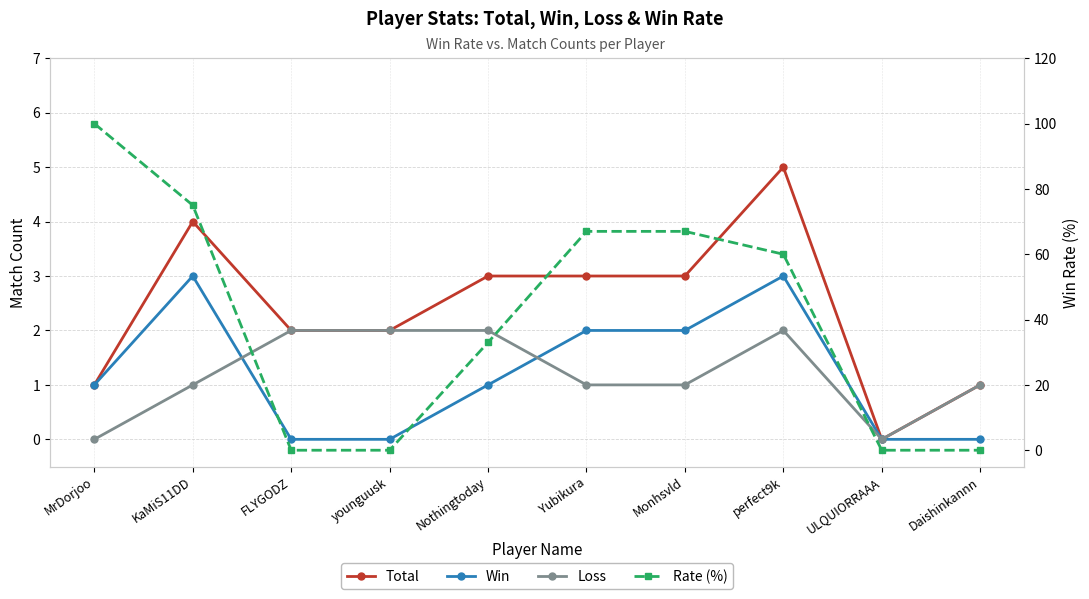

List the series in order of their peak value, lowest first.

Loss, Win, Total, Rate (%)